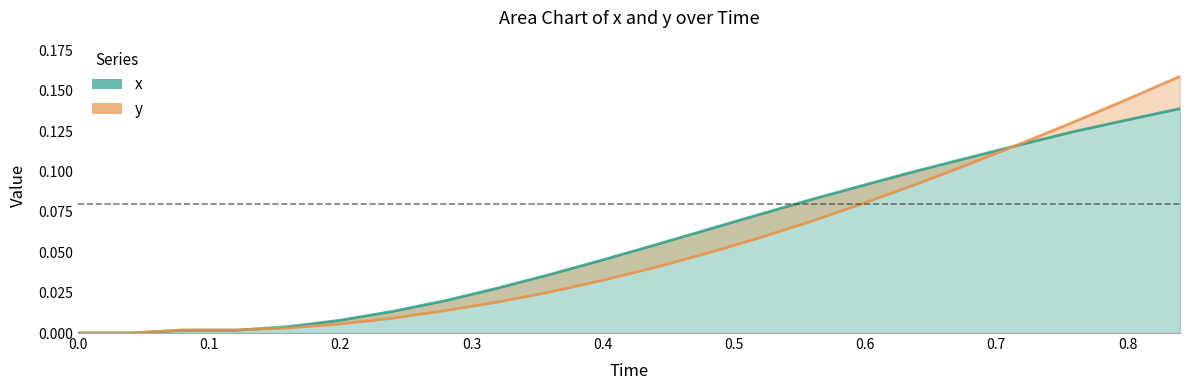

Does the chart have visible grid lines?

No